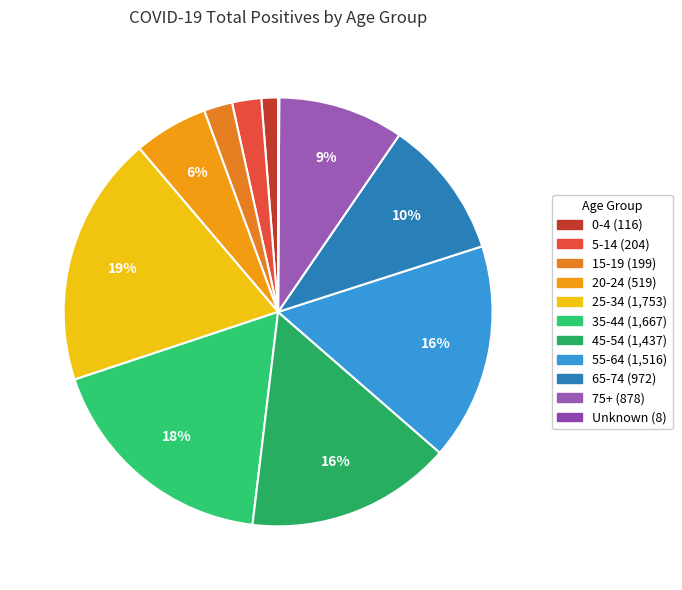

Rank the categories by value from lowest to highest.

Unknown, 0-4, 15-19, 5-14, 20-24, 75+, 65-74, 45-54, 55-64, 35-44, 25-34